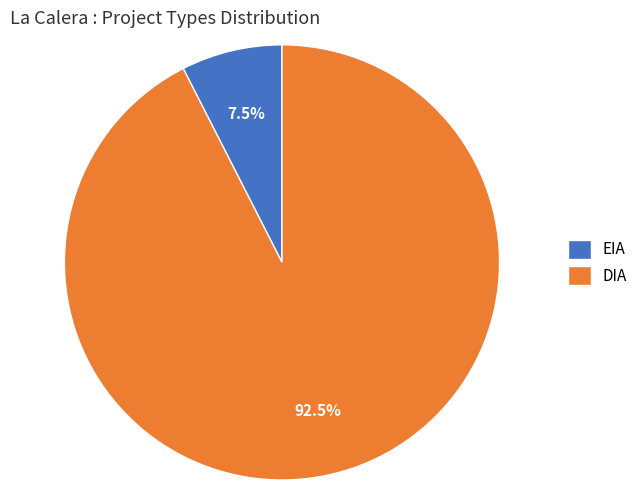

Count the number of slices in the pie.

2